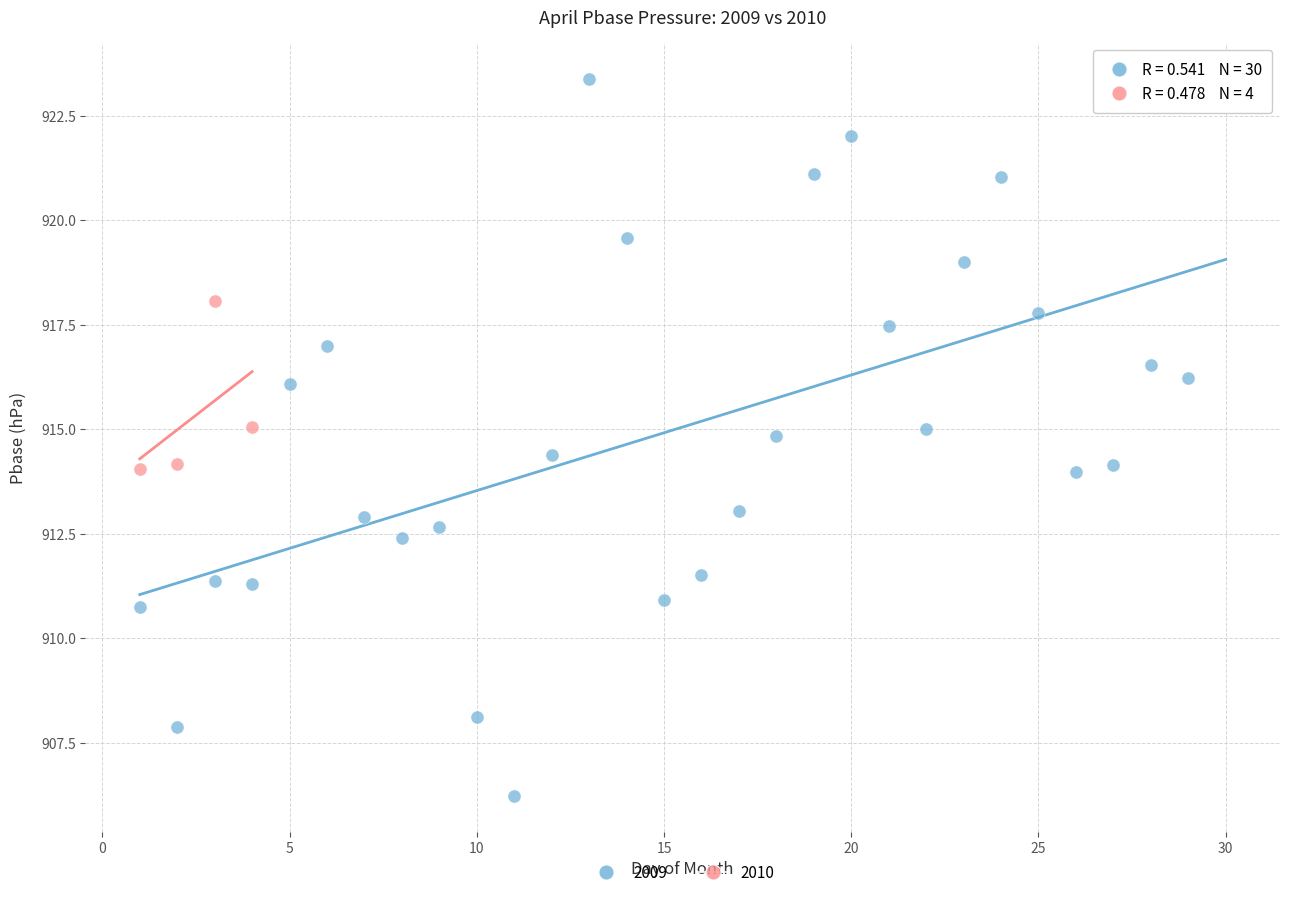

Which series reaches the minimum Y coordinate?

2009